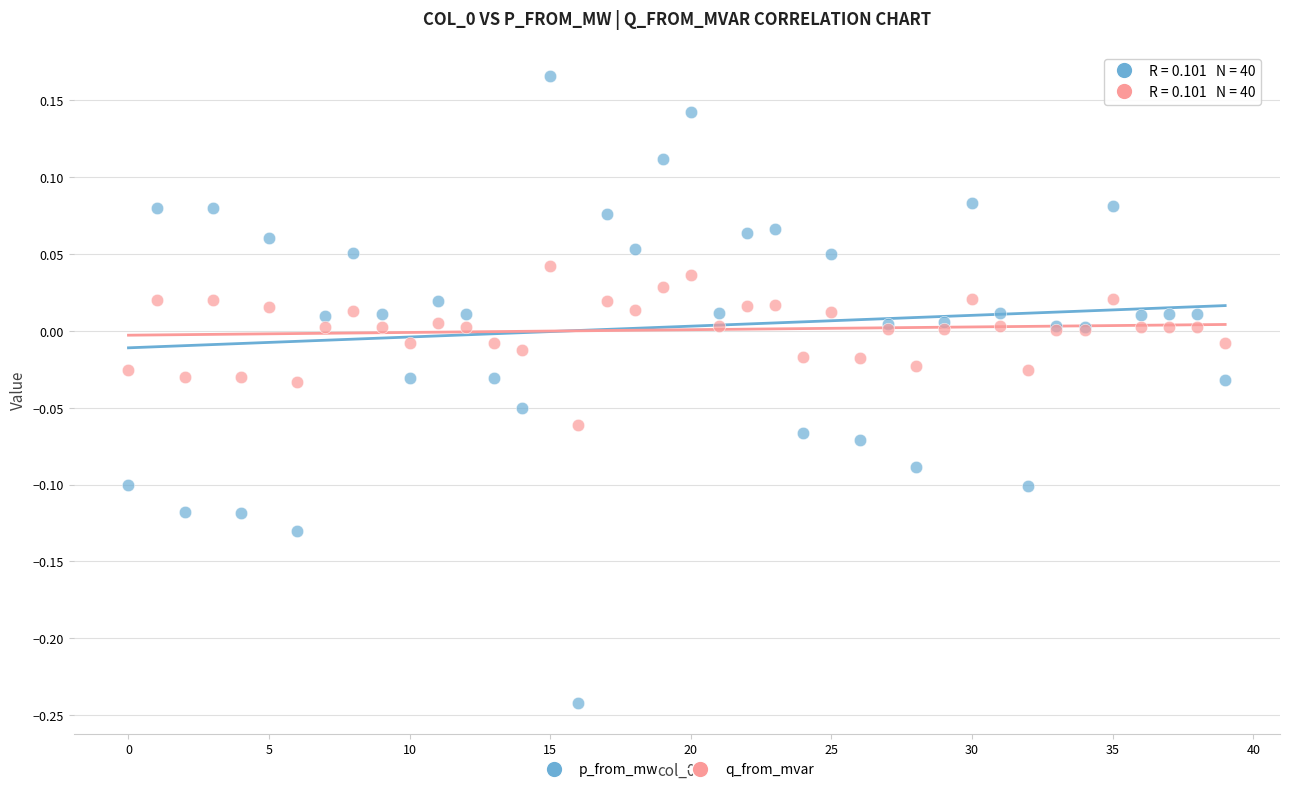

What are all the series names shown in the legend?

p_from_mw, q_from_mvar